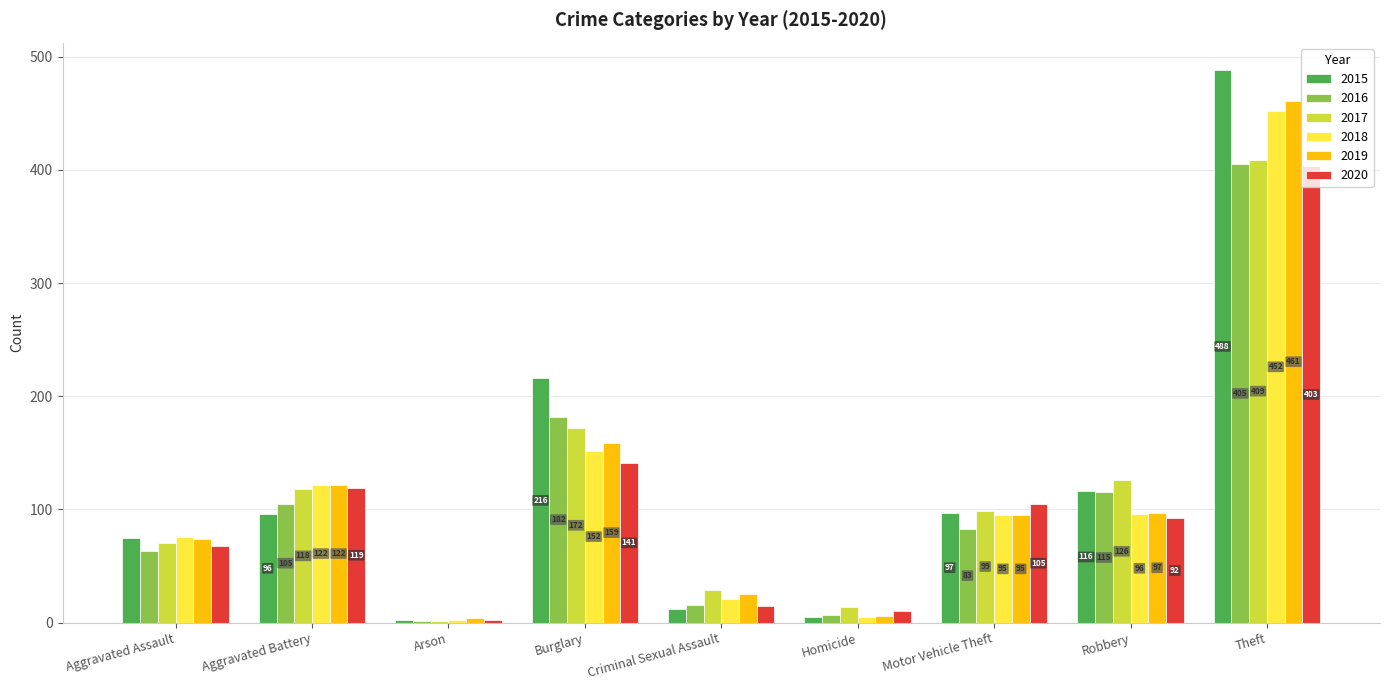

What are all the series names shown in the legend?

2015, 2016, 2017, 2018, 2019, 2020